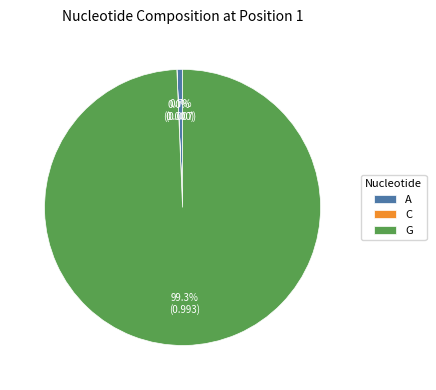

Does G account for over 50% of the chart?

Yes